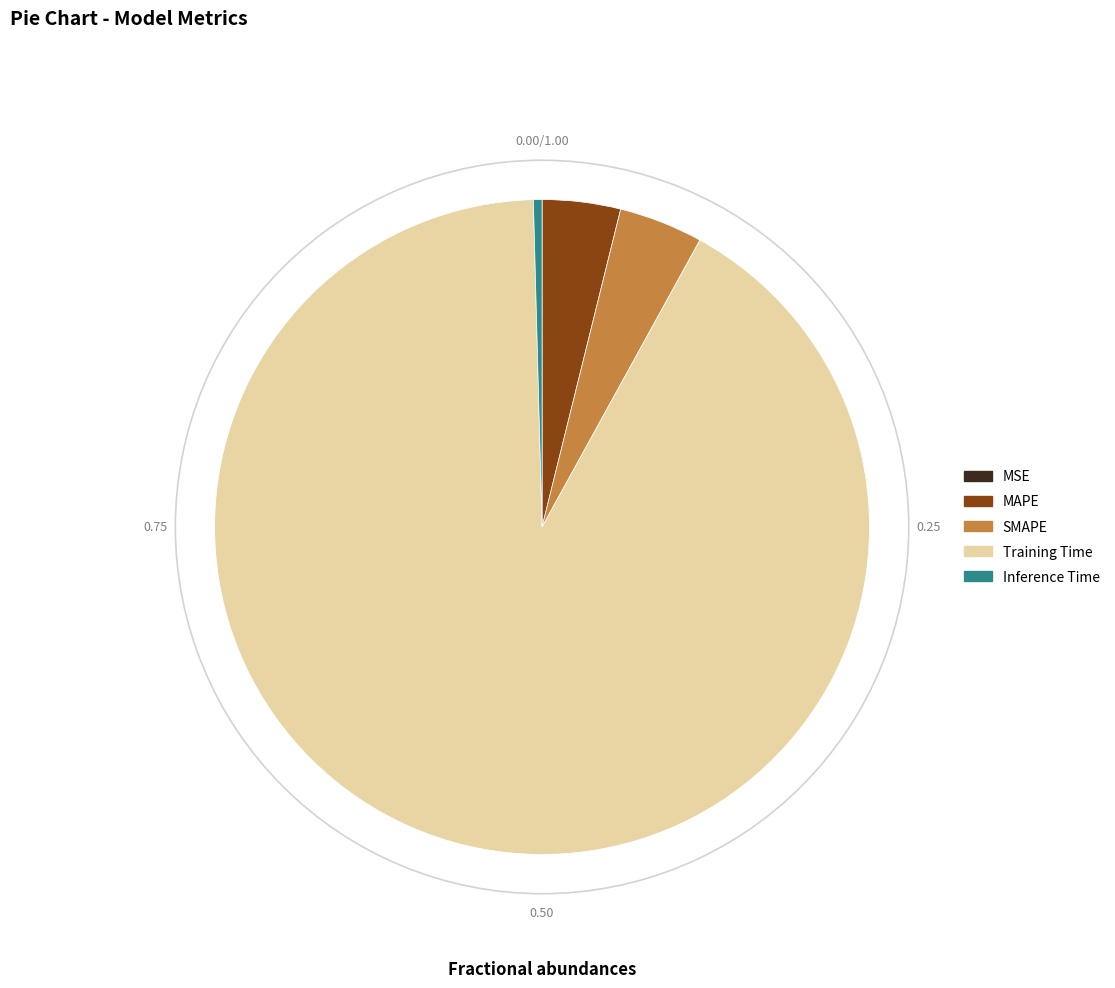

Is the sum of Training Time and SMAPE greater than half?

Yes